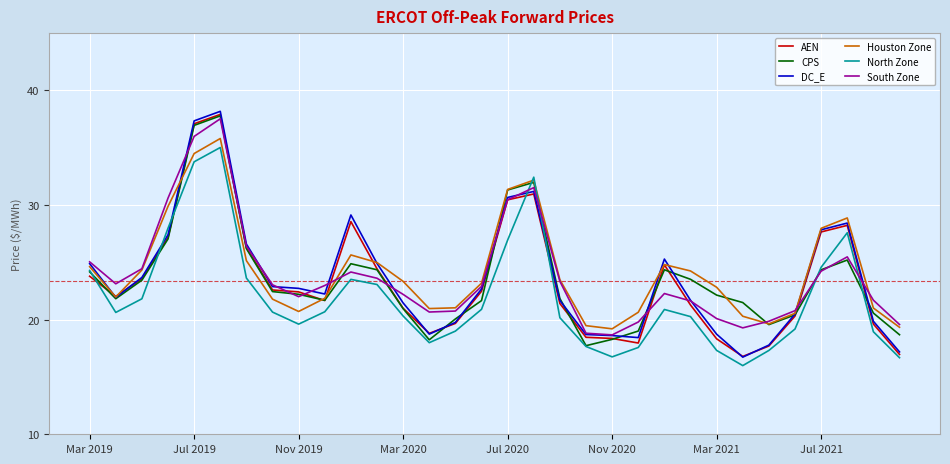

What is the highest value of the South Zone series?

37.5